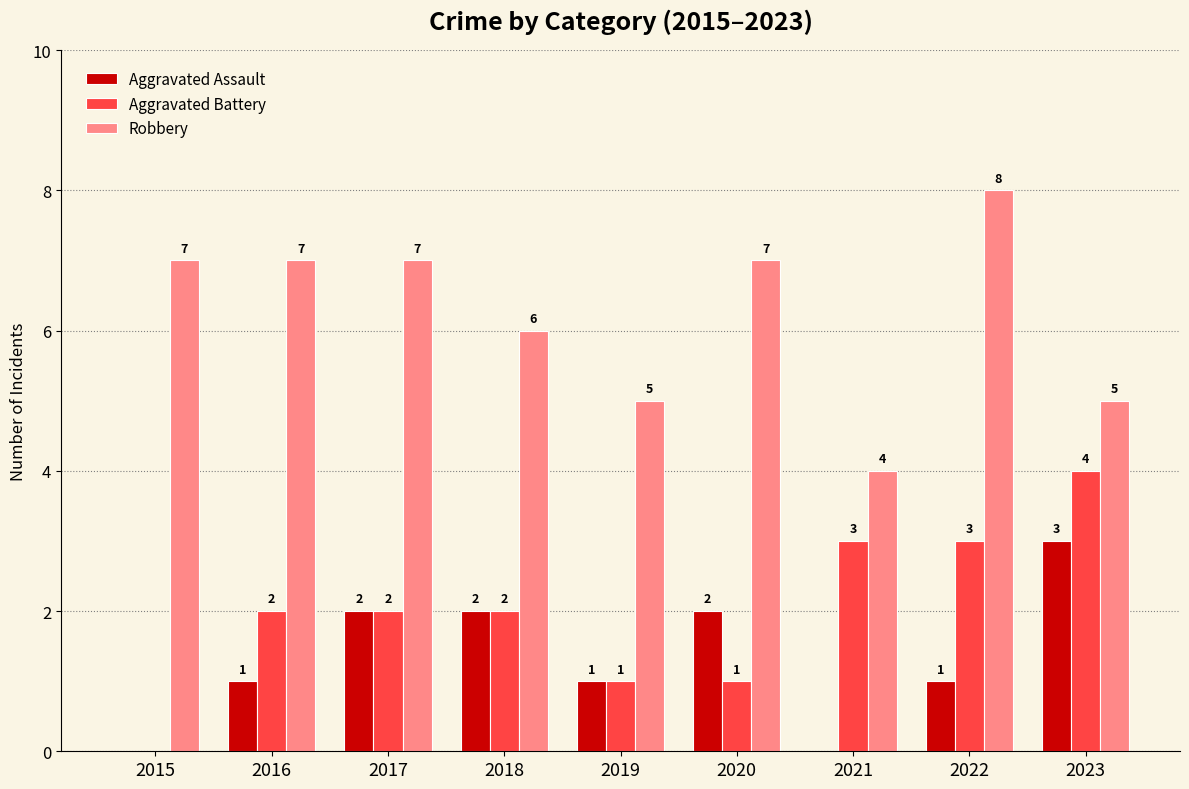

The value of Aggravated Battery at 2022 is 1. True or false?

False